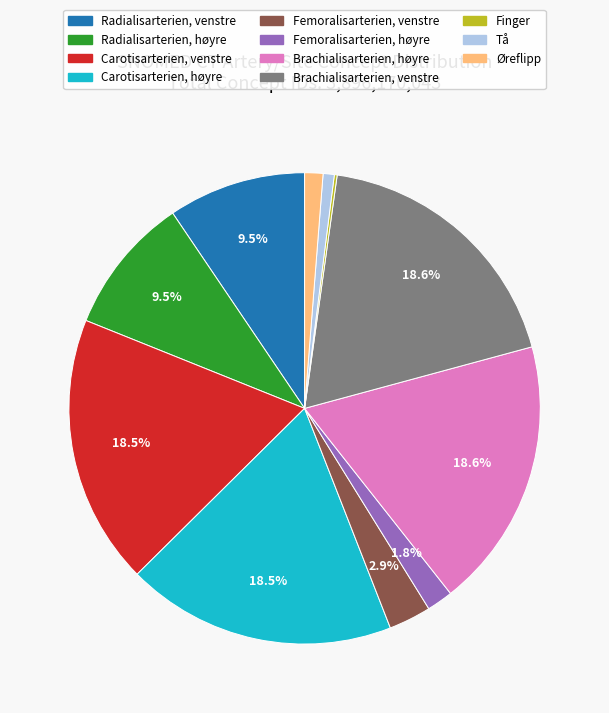

To the nearest percent, what percentage of the pie is Tå?

1%